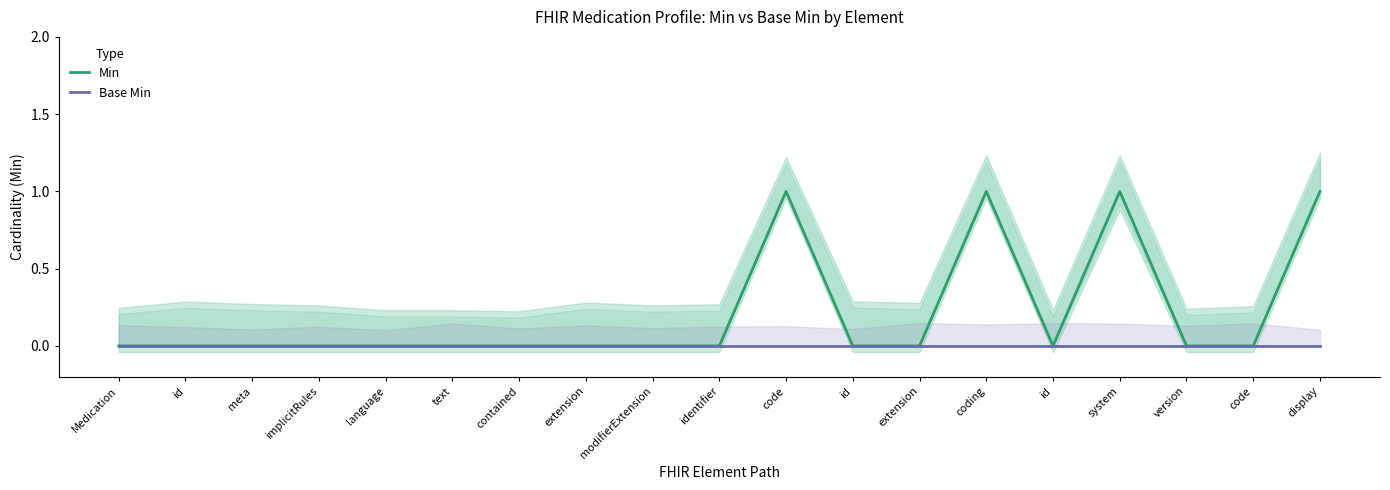

At which label does Min reach its peak?

code